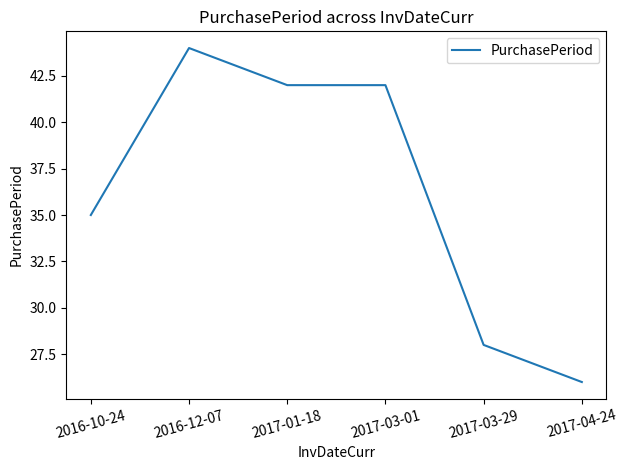

Between 2016-12-07 and 2017-03-29, which is larger?

2016-12-07